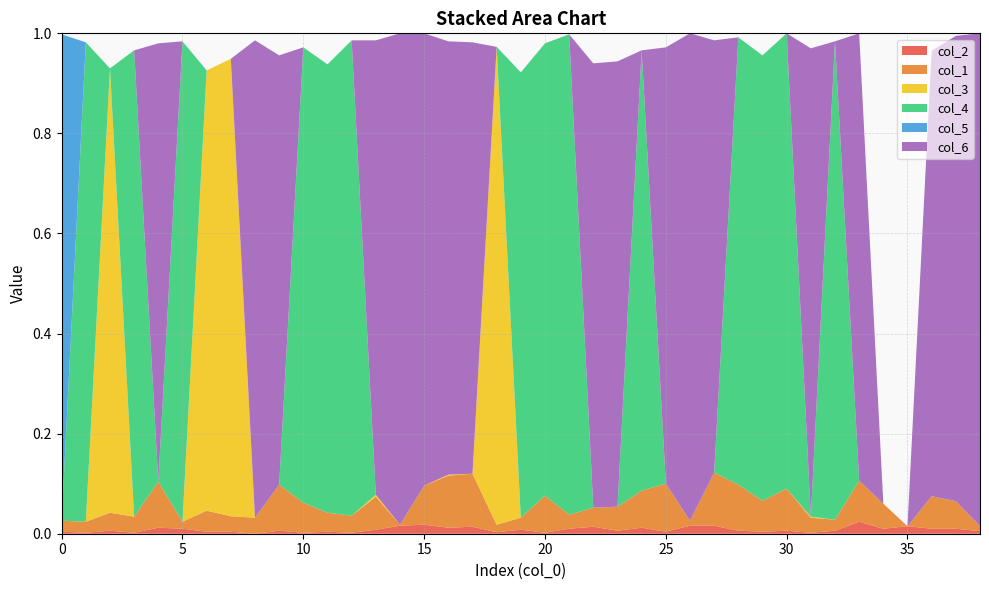

Reading left to right, transcribe all the data shown in this chart.

col_2: 0=0.0	1=0.0	2=0.0	3=0.0	4=0.0	5=0.0	6=0.0	7=0.0	8=0.0	9=0.0	10=0.0	11=0.0	12=0.0	13=0.0	14=0.0	15=0.0	16=0.0	17=0.0	18=0.0	19=0.0	20=0.0	21=0.0	22=0.0	23=0.0	24=0.0	25=0.0	26=0.0	27=0.0	28=0.0	29=0.0	30=0.0	31=0.0	32=0.0	33=0.0	34=0.0	35=0.0	36=0.0	37=0.0	38=0.0
col_1: 0=0.0	1=0.0	2=0.0	3=0.0	4=0.1	5=0.0	6=0.0	7=0.0	8=0.0	9=0.1	10=0.1	11=0.0	12=0.0	13=0.1	14=0.0	15=0.1	16=0.1	17=0.1	18=0.0	19=0.0	20=0.1	21=0.0	22=0.0	23=0.0	24=0.1	25=0.1	26=0.0	27=0.1	28=0.1	29=0.1	30=0.1	31=0.0	32=0.0	33=0.1	34=0.1	35=0.0	36=0.1	37=0.1	38=0.0
col_3: 0=0.0	1=0.0	2=0.9	3=0.0	4=0.0	5=0.0	6=0.9	7=0.9	8=0.0	9=0.0	10=0.0	11=0.0	12=0.0	13=0.0	14=0.0	15=0.0	16=0.0	17=0.0	18=1.0	19=0.0	20=0.0	21=0.0	22=0.0	23=0.0	24=0.0	25=0.0	26=0.0	27=0.0	28=0.0	29=0.0	30=0.0	31=0.0	32=0.0	33=0.0	34=0.0	35=0.0	36=0.0	37=0.0	38=0.0
col_4: 0=0.0	1=1.0	2=0.0	3=0.9	4=0.0	5=1.0	6=0.0	7=0.0	8=0.0	9=0.0	10=0.9	11=0.9	12=0.9	13=0.0	14=0.0	15=0.0	16=0.0	17=0.0	18=0.0	19=0.9	20=0.9	21=1.0	22=0.0	23=0.0	24=0.9	25=0.0	26=0.0	27=0.0	28=0.9	29=0.9	30=0.9	31=0.0	32=1.0	33=0.0	34=0.0	35=0.0	36=0.0	37=0.0	38=0.0
col_5: 0=1.0	1=0.0	2=0.0	3=0.0	4=0.0	5=0.0	6=0.0	7=0.0	8=0.0	9=0.0	10=0.0	11=0.0	12=0.0	13=0.0	14=0.0	15=0.0	16=0.0	17=0.0	18=0.0	19=0.0	20=0.0	21=0.0	22=0.0	23=0.0	24=0.0	25=0.0	26=0.0	27=0.0	28=0.0	29=0.0	30=0.0	31=0.0	32=0.0	33=0.0	34=0.0	35=0.0	36=0.0	37=0.0	38=0.0
col_6: 0=0.0	1=0.0	2=0.0	3=0.0	4=0.9	5=0.0	6=0.0	7=0.0	8=1.0	9=0.9	10=0.0	11=0.0	12=0.0	13=0.9	14=1.0	15=0.9	16=0.9	17=0.9	18=0.0	19=0.0	20=0.0	21=0.0	22=0.9	23=0.9	24=0.0	25=0.9	26=1.0	27=0.9	28=0.0	29=0.0	30=0.0	31=0.9	32=0.0	33=0.9	34=0.0	35=0.0	36=0.9	37=0.9	38=1.0